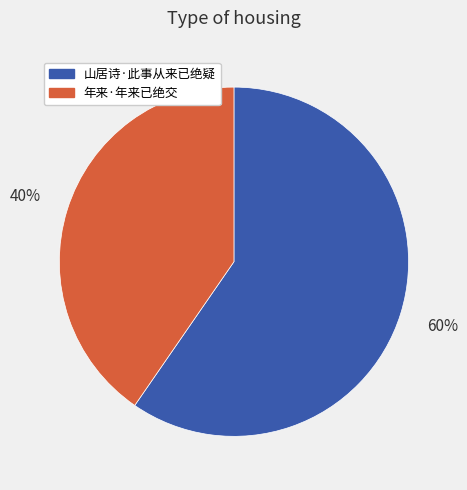

Which category has the biggest portion of the pie?

山居诗·此事从来已绝疑